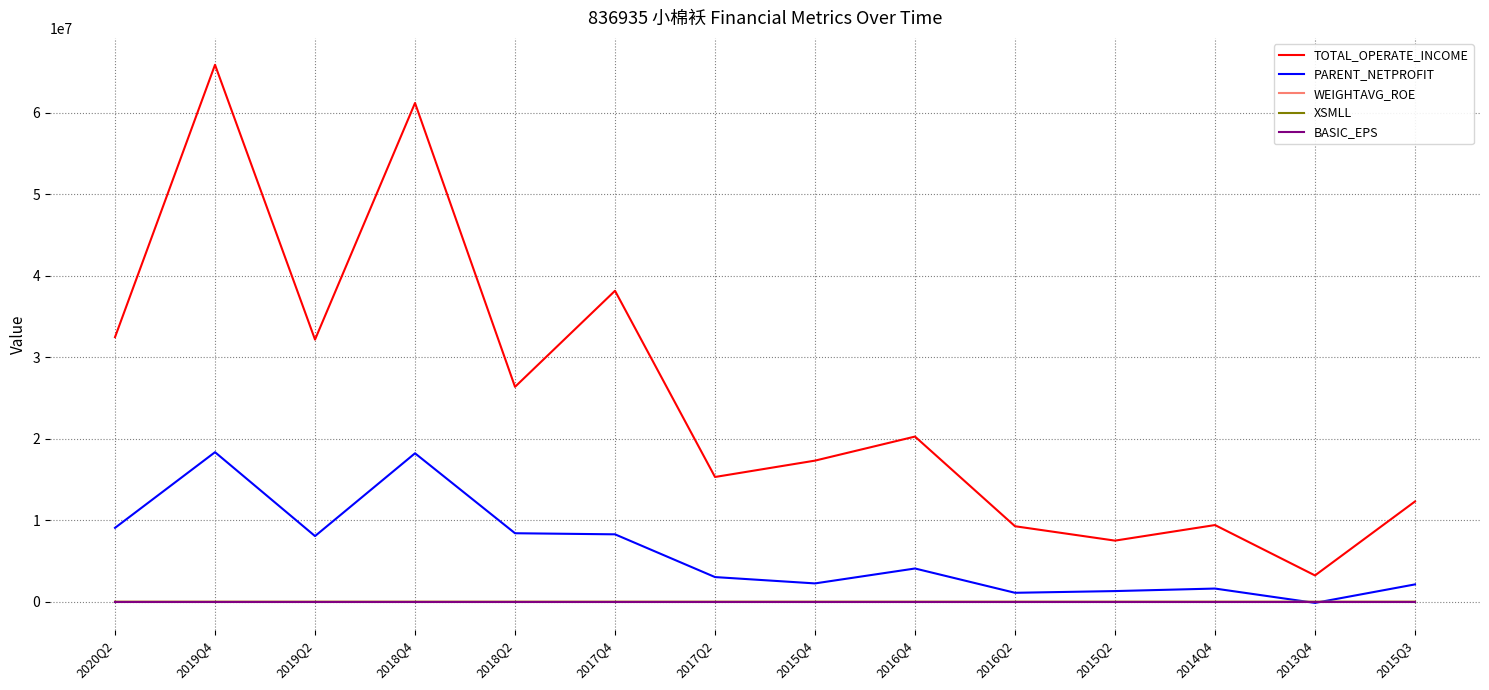

Which series has the widest spread of values?

TOTAL_OPERATE_INCOME